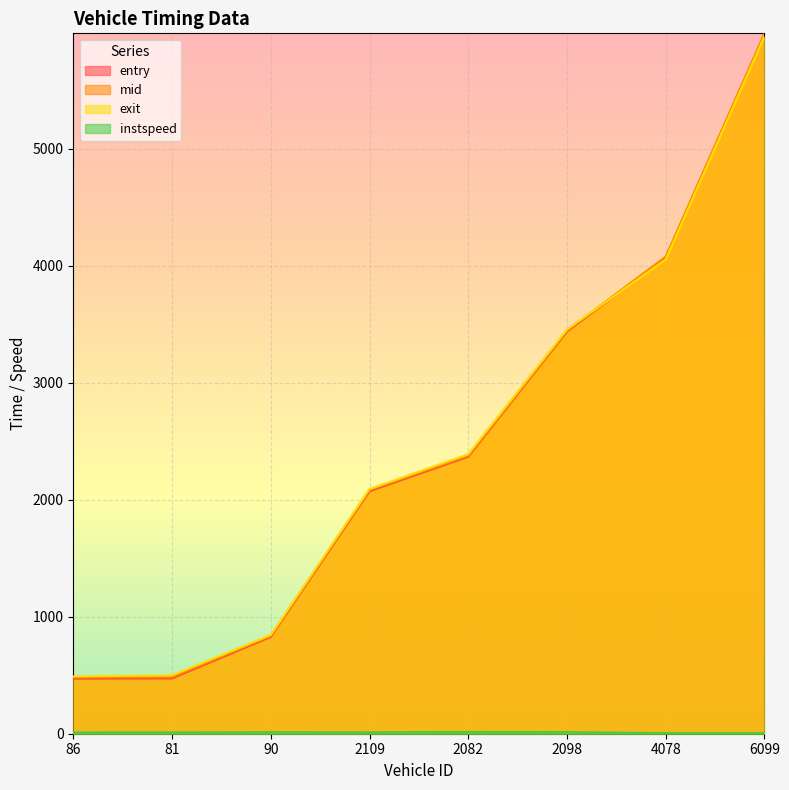

Is it true that entry equals 4070.2 at 4078?

True